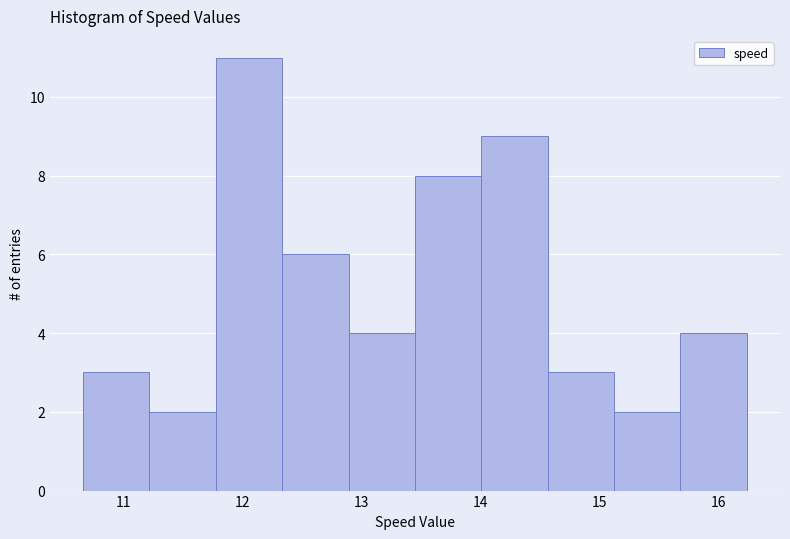

Over which range of the x-axis is the bar tallest?

11.8 to 12.3